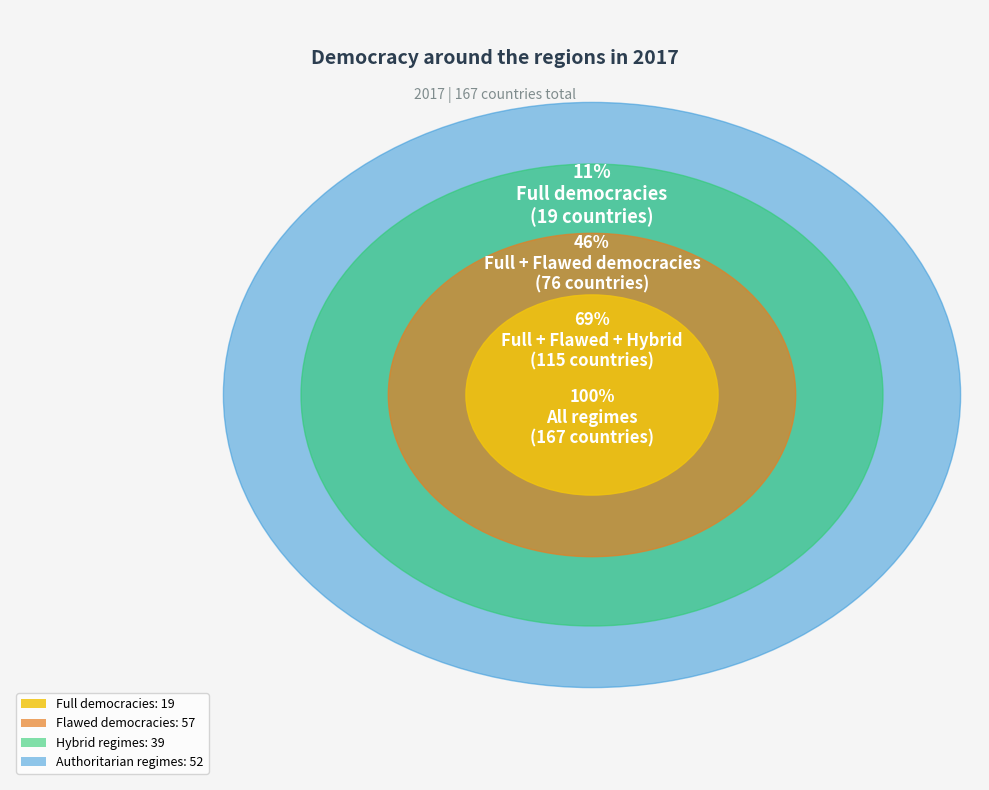

Which series has the widest spread of values?

Authoritarian regimes